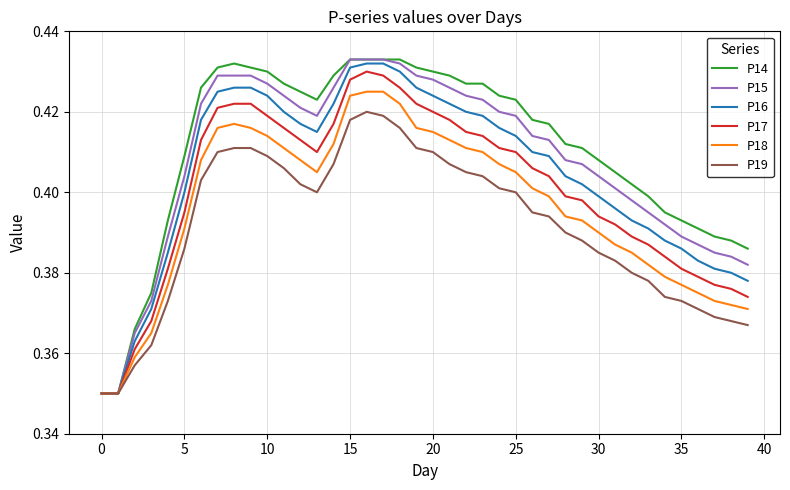

What is the difference between the maximum and second lowest values in the P14 series?

0.1